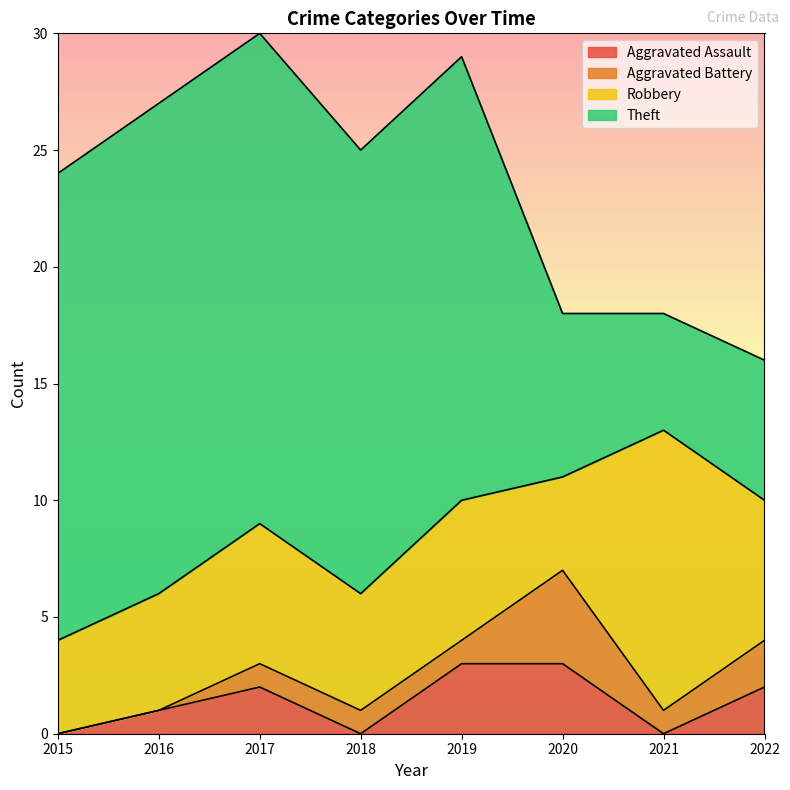

At which category does the chart reach its minimum across all series?

2015